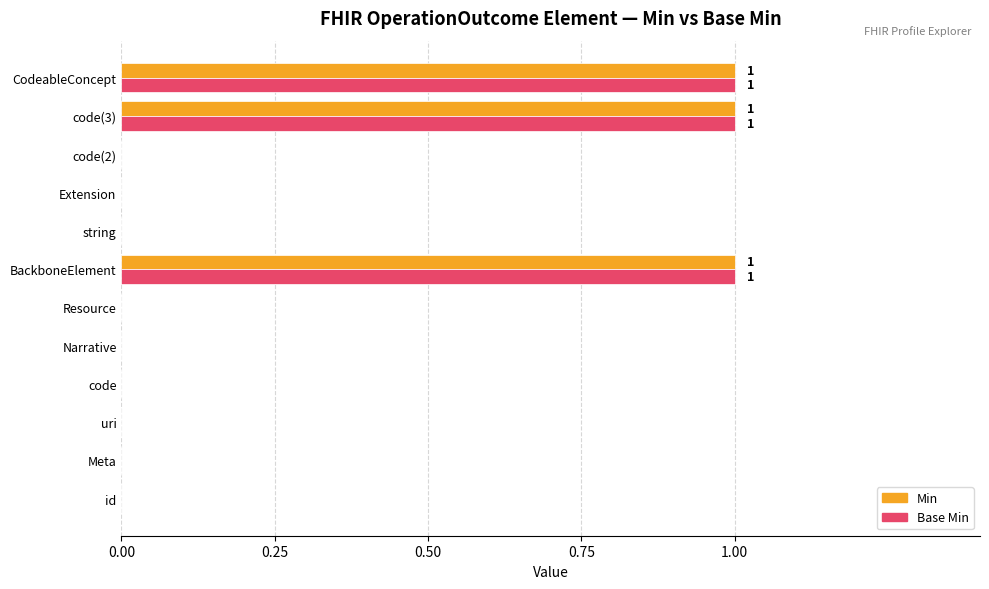

The value of Min at Resource is 1. True or false?

False